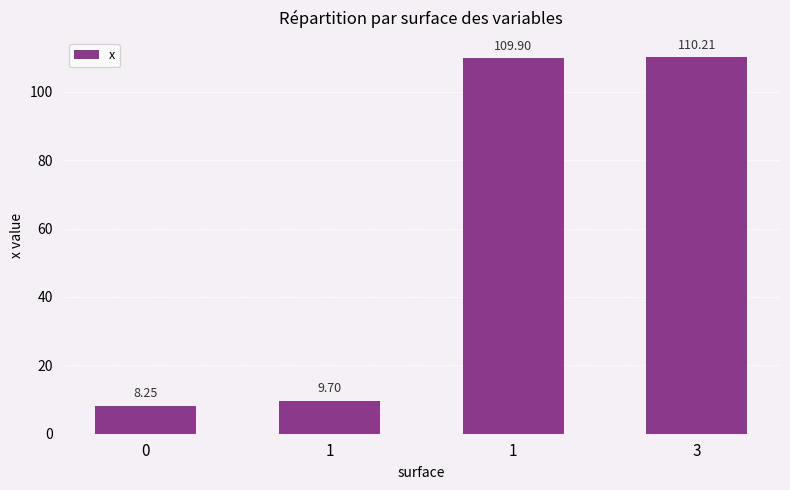

True or false: the data shows 8.2 at 0.

True